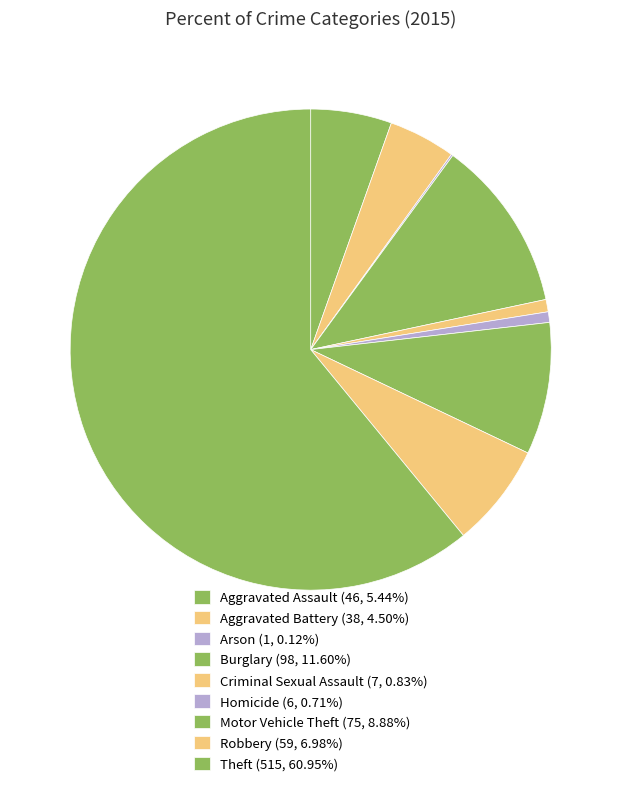

Count the number of slices in the pie.

9